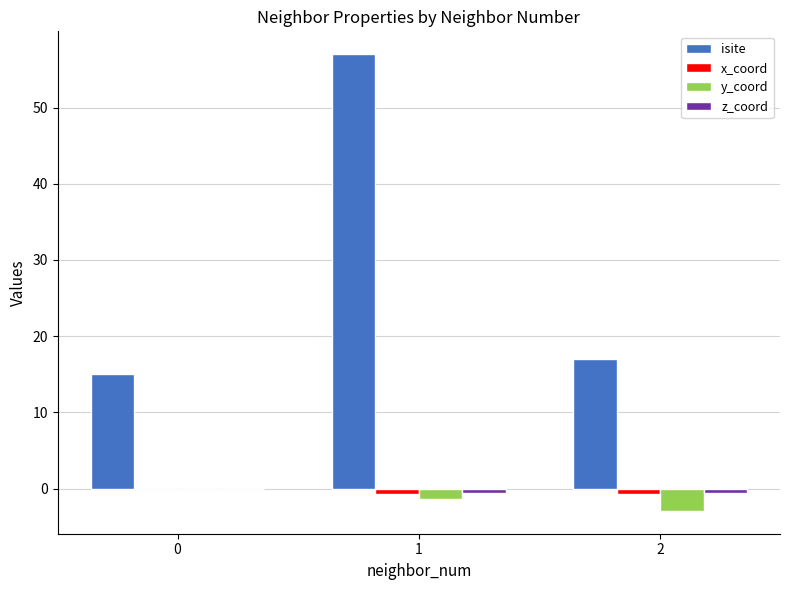

At which label does isite reach its peak?

1